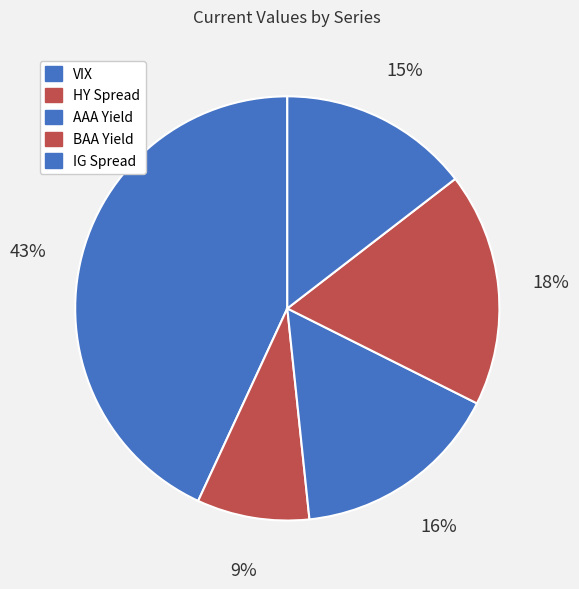

What is the largest slice in the pie chart?

VIX